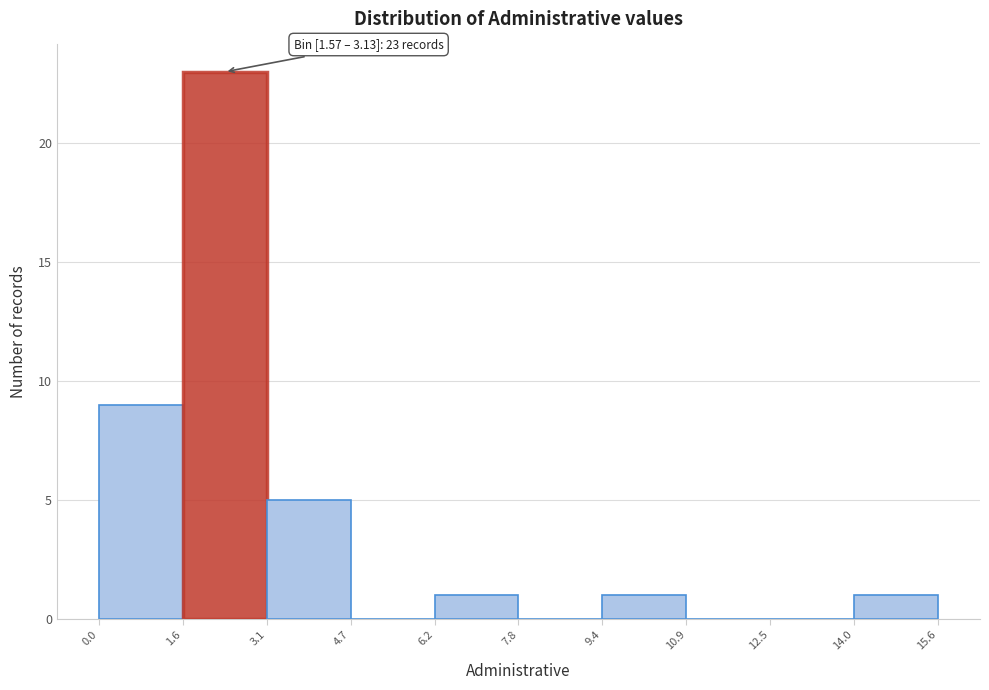

Over which range of the x-axis is the bar tallest?

1.6 to 3.1